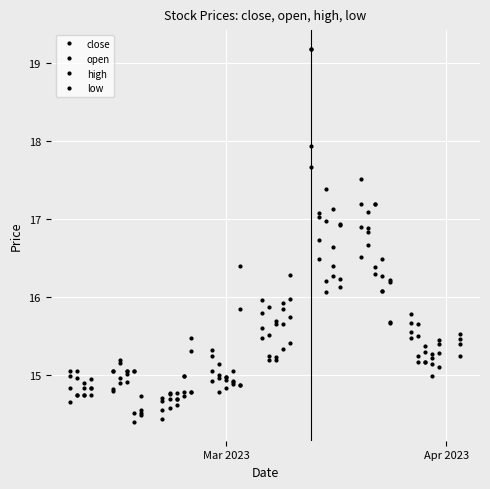

Count the number of categories in the chart.

40